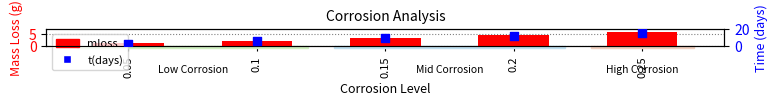

At how many categories does at least one series exceed 1?

5